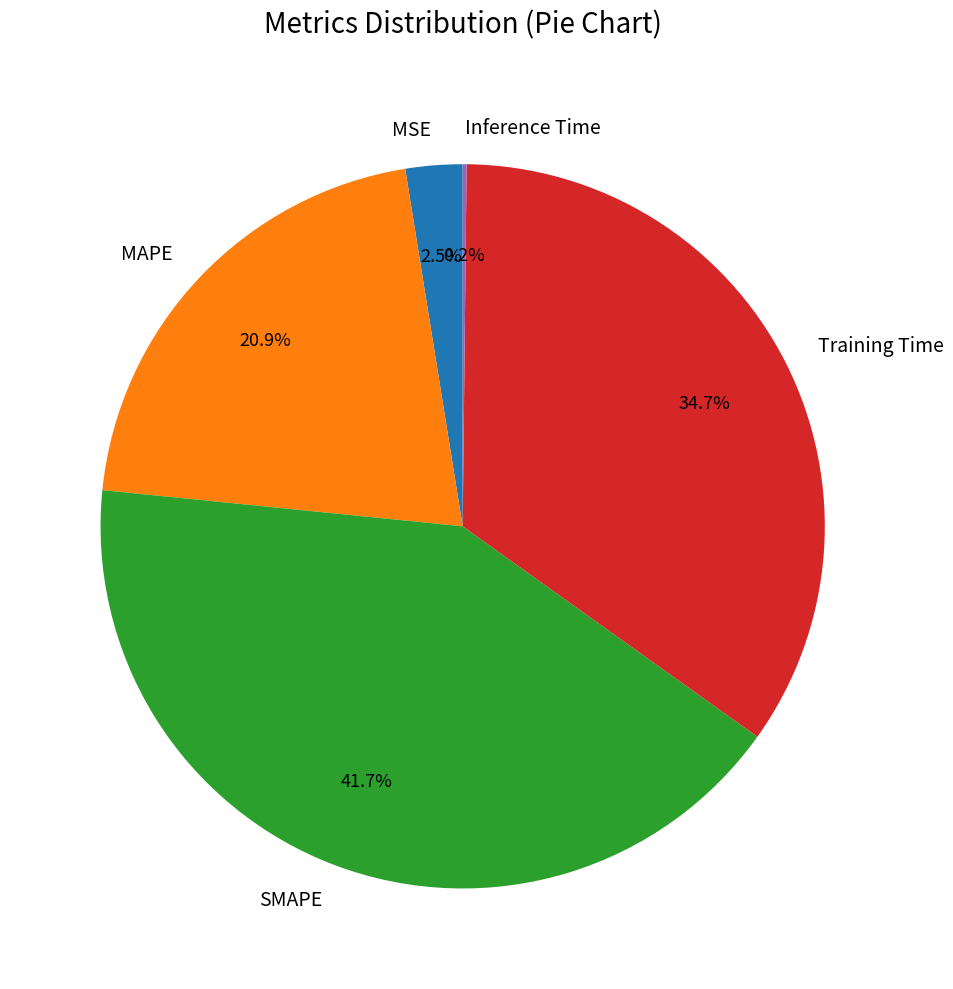

Does any single category account for the majority?

No